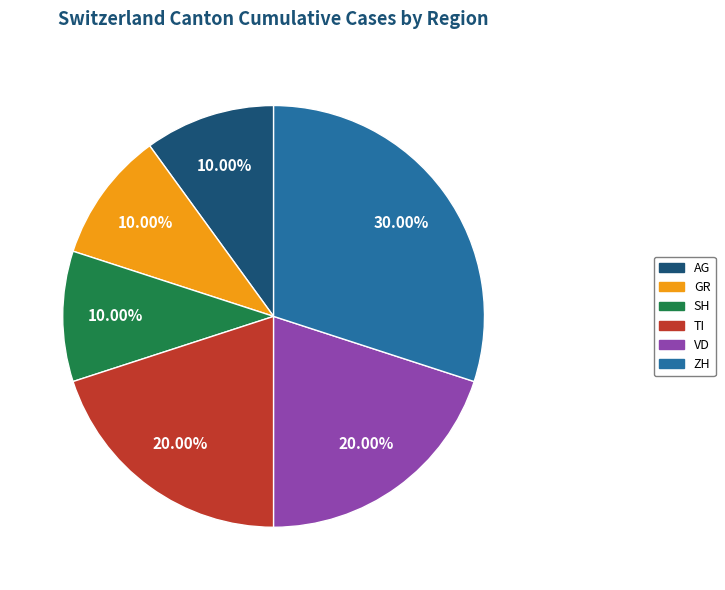

Which category has the biggest portion of the pie?

ZH